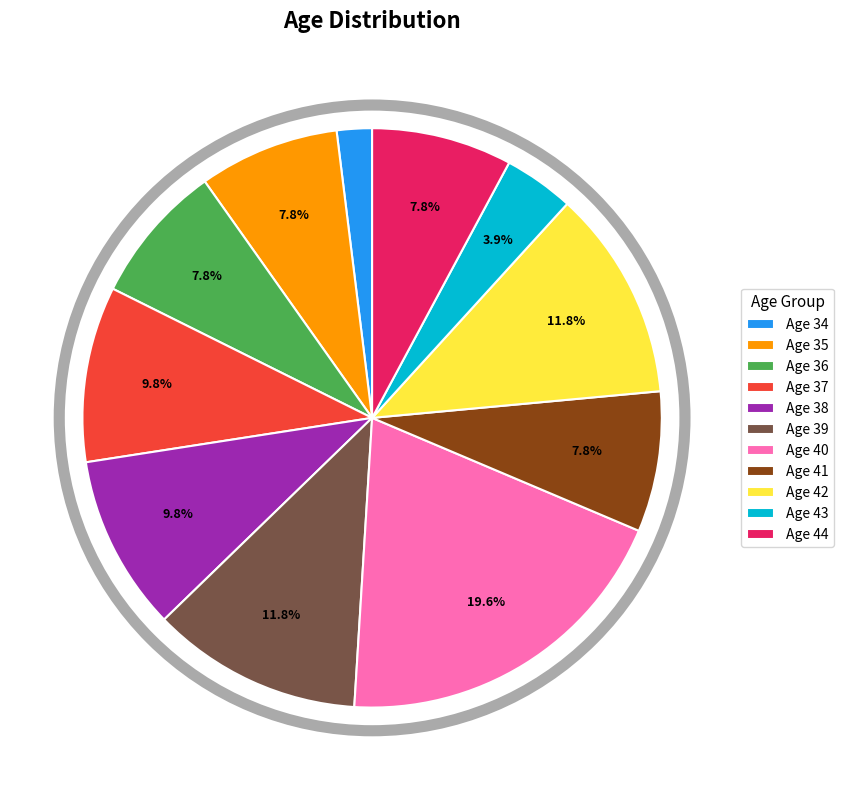

Approximately how many times larger is the value at Age 43 compared to Age 44?

0.5